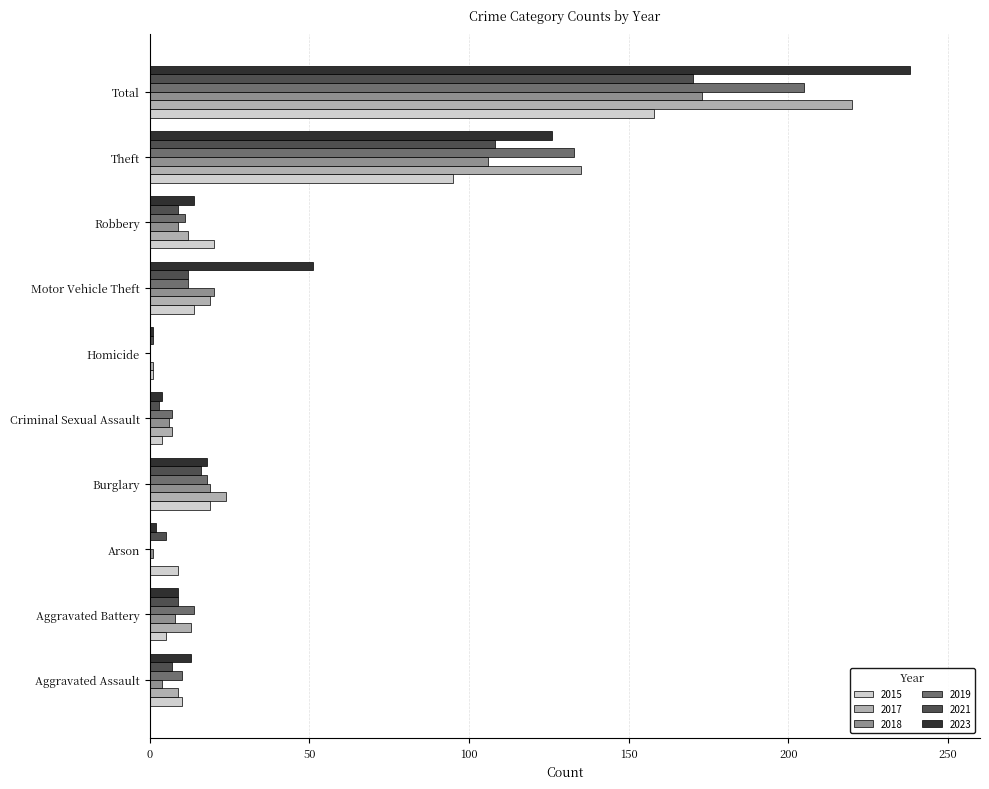

True or false: 2023 has a value of 13 at Aggravated Assault.

True